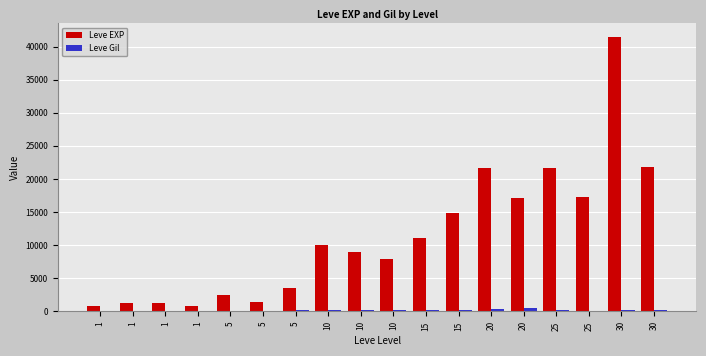

What are all the series names shown in the legend?

Leve EXP, Leve Gil